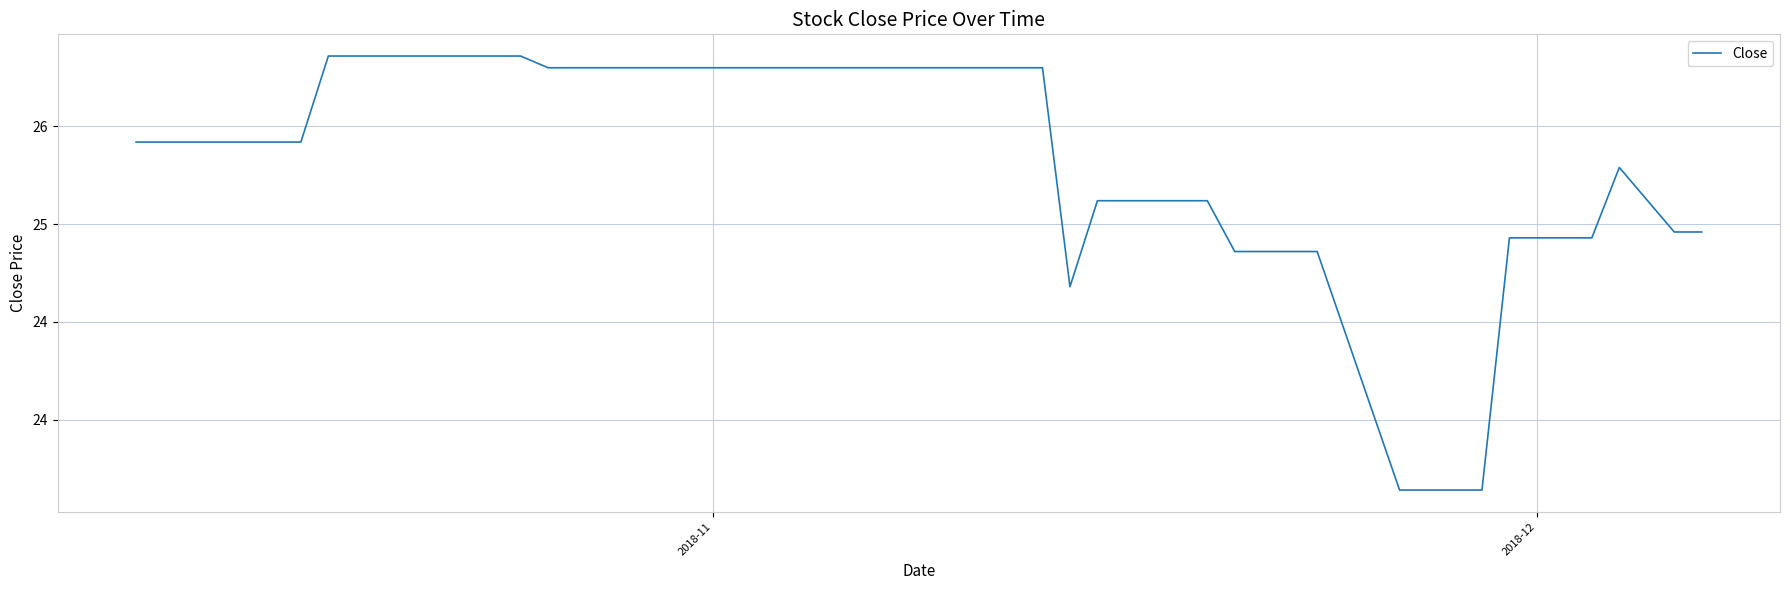

What is the difference between the second highest and second lowest values?

2.2